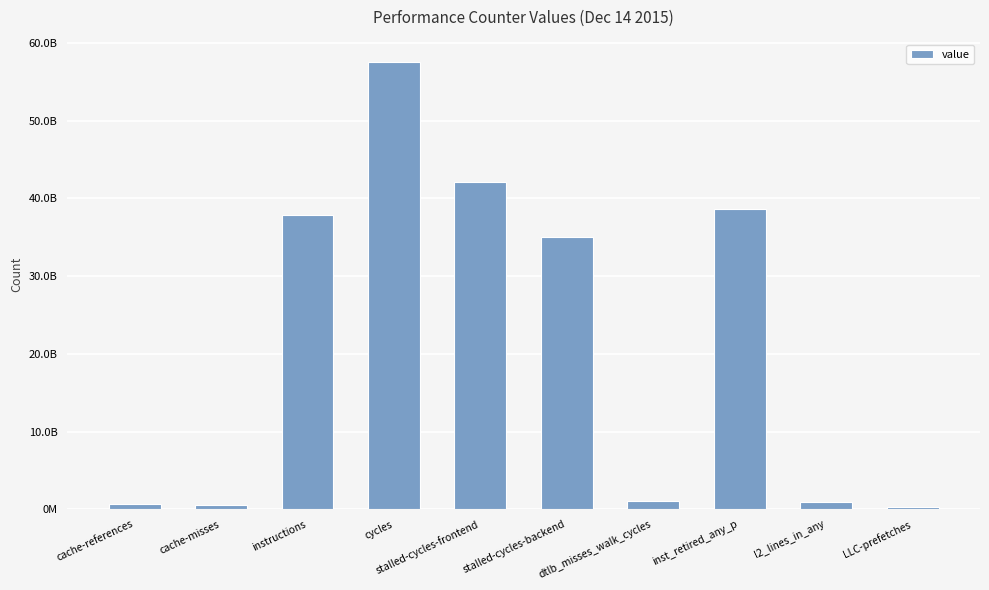

List the labels in order of value, largest first.

cycles, stalled-cycles-frontend, inst_retired_any_p, instructions, stalled-cycles-backend, dtlb_misses_walk_cycles, l2_lines_in_any, cache-references, cache-misses, LLC-prefetches